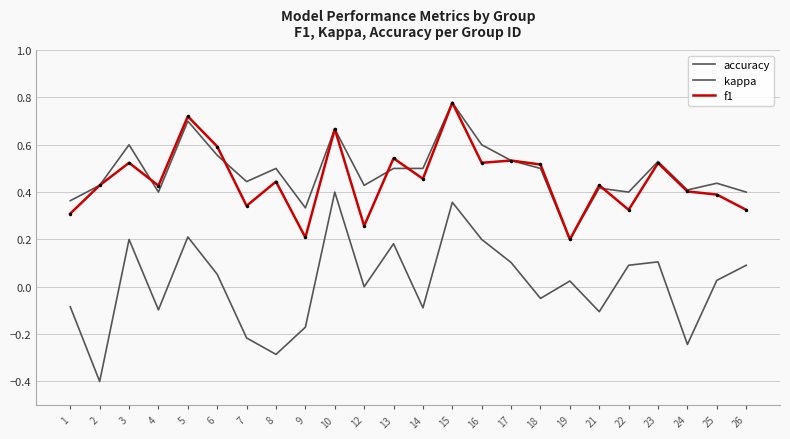

Between which two adjacent categories do accuracy and f1 first intersect?

3 and 4